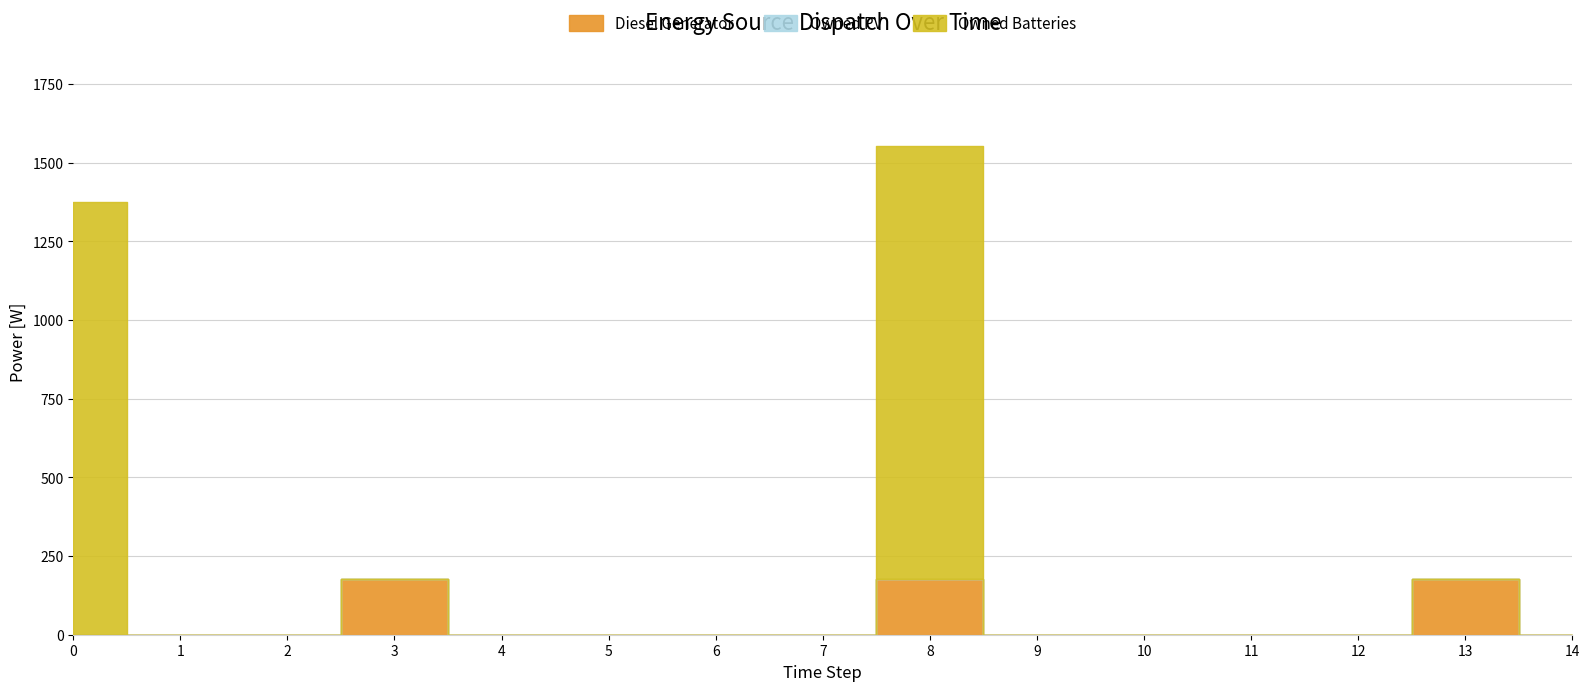

Is the value of Owned Batteries at 10 greater than the value of Owned PV at 1?

No